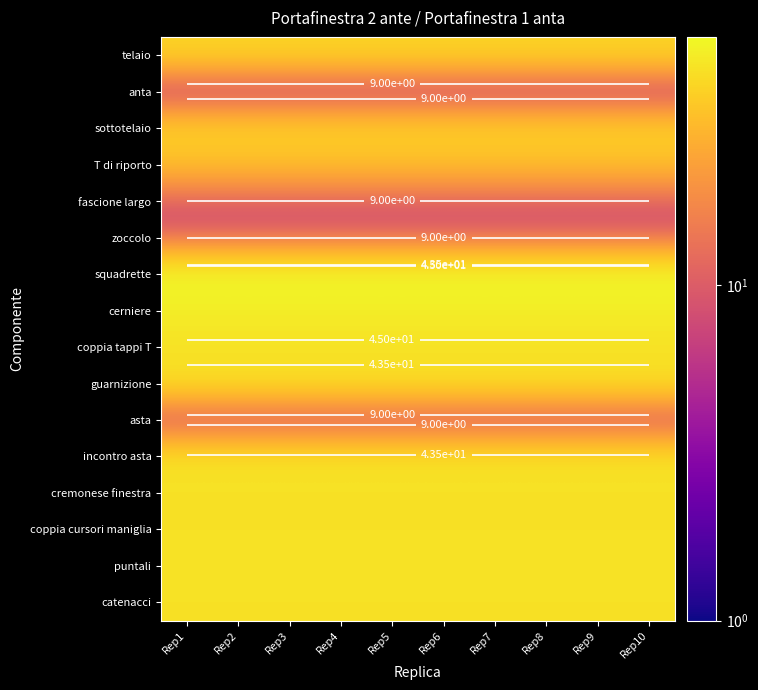

The value of coppia cursori maniglia at Rep6 is 44. True or false?

True